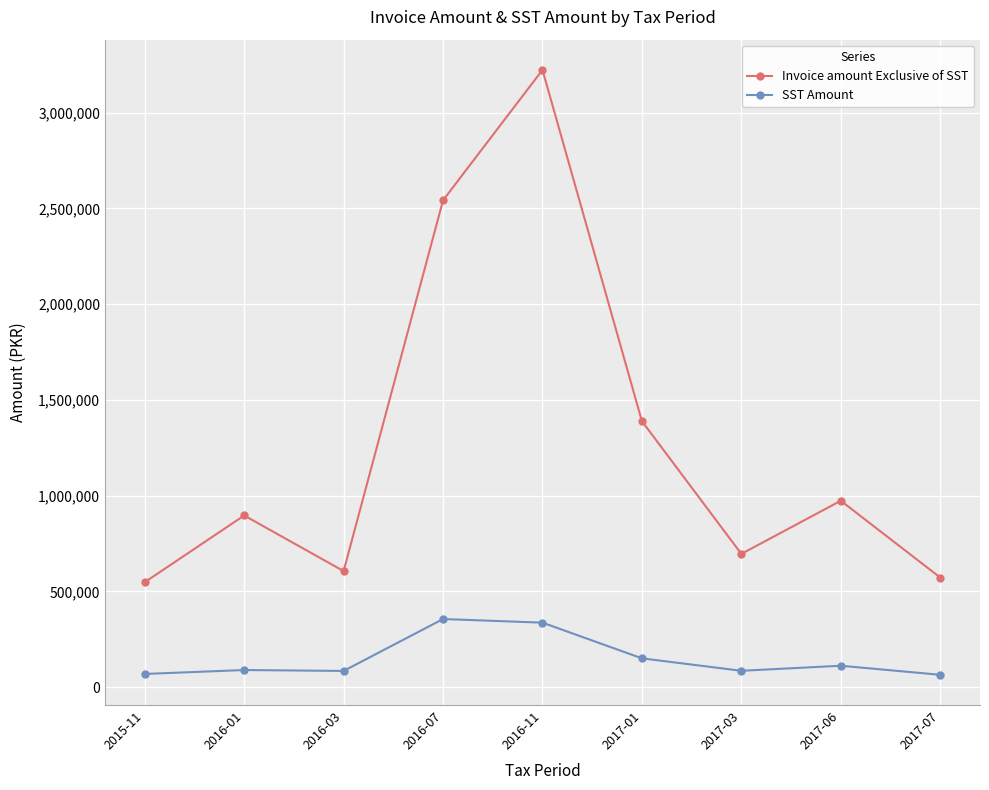

True or false: SST Amount and Invoice amount Exclusive of SST cross at least once.

False